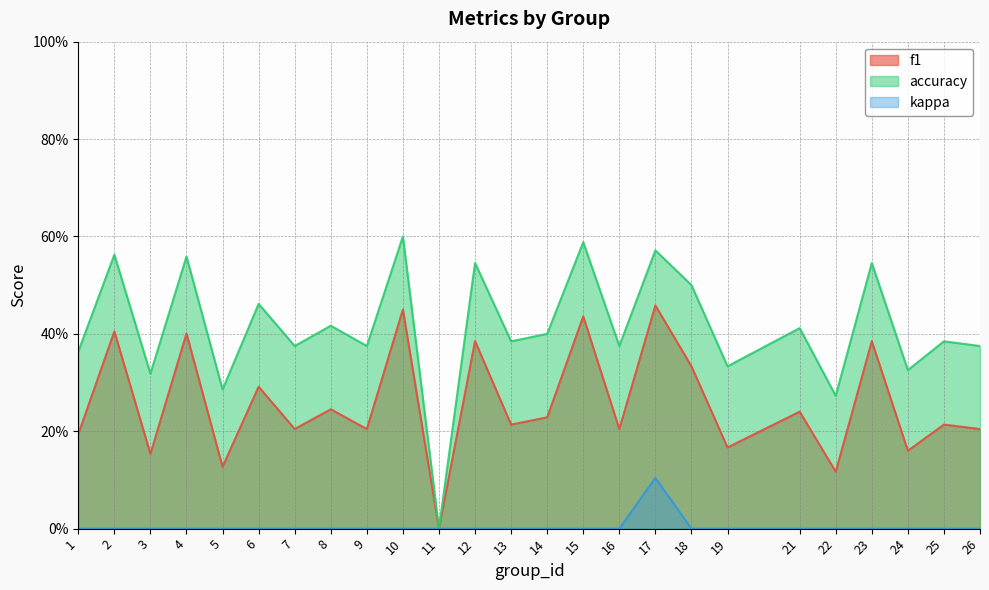

Count the f1 values in the range 0 to 1.

25